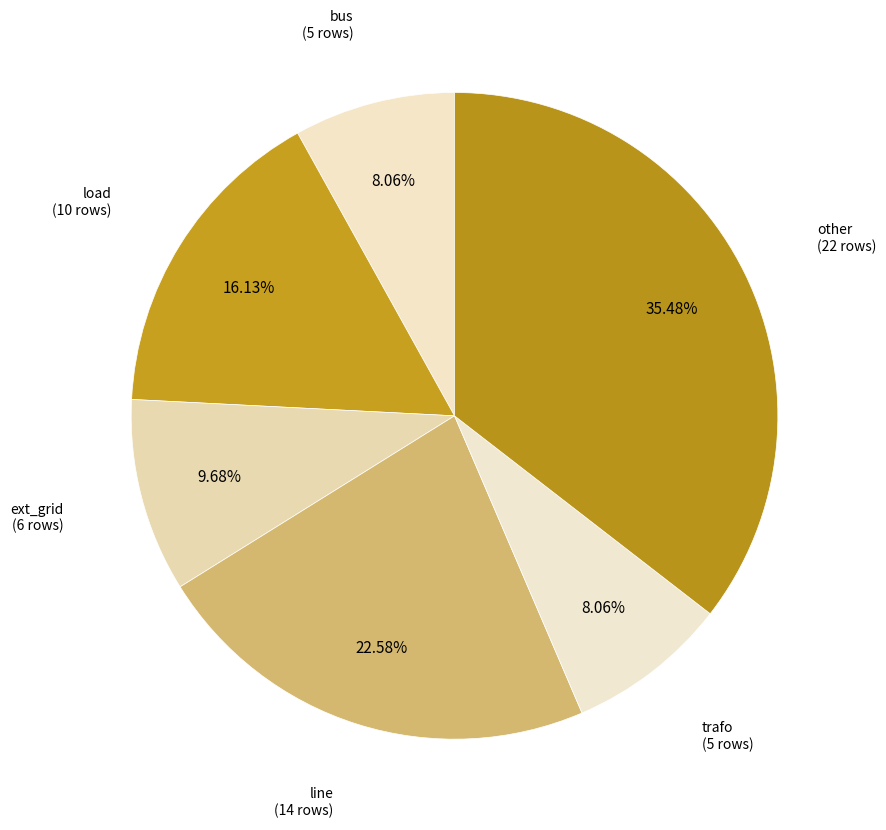

Which slice is the smallest?

bus